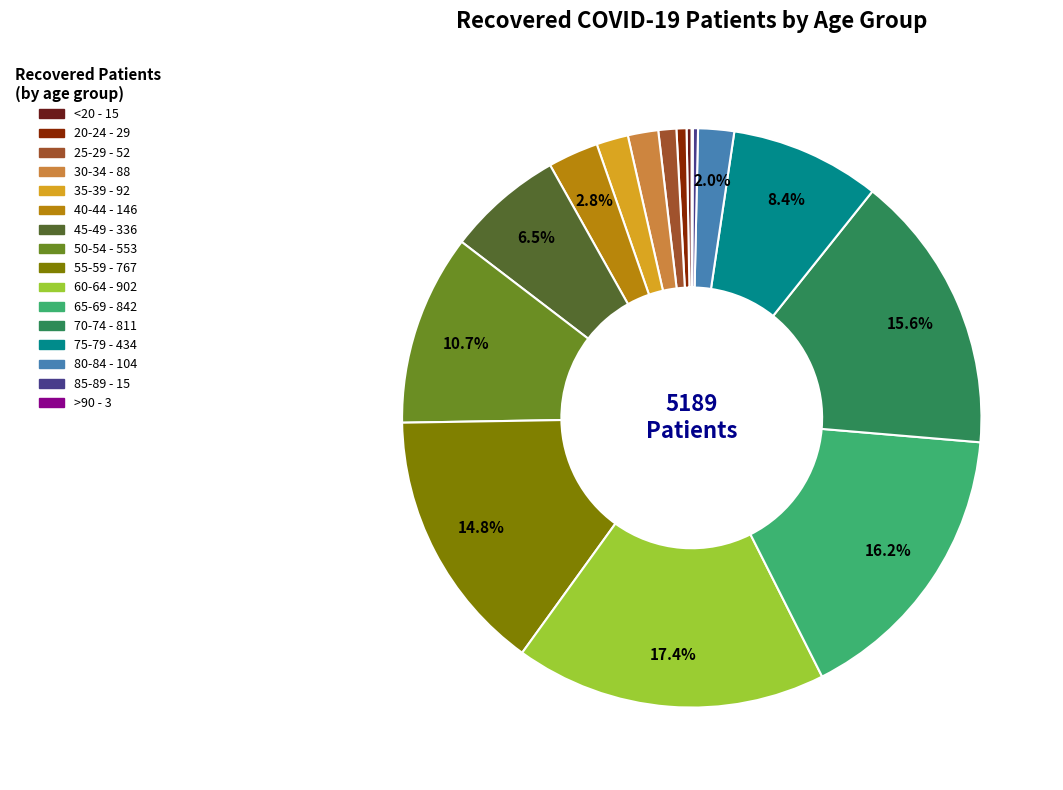

Between 55-59 and 65-69, which is larger?

65-69